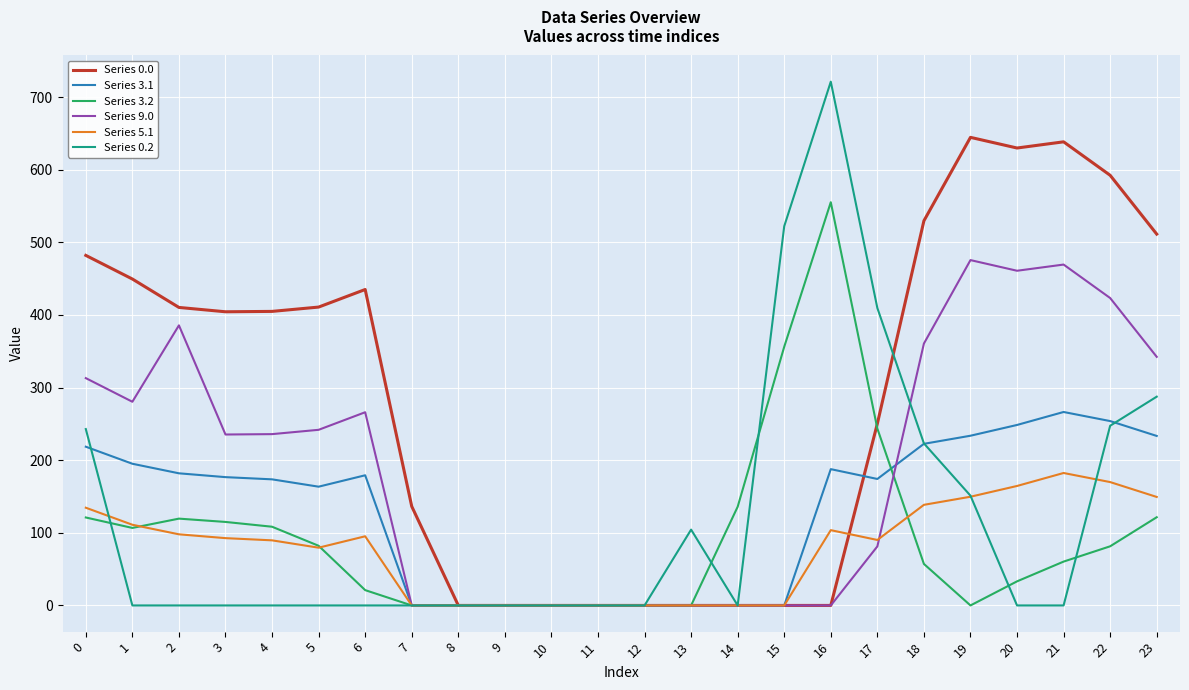

Which series has the largest range (max minus min)?

Series 0.2